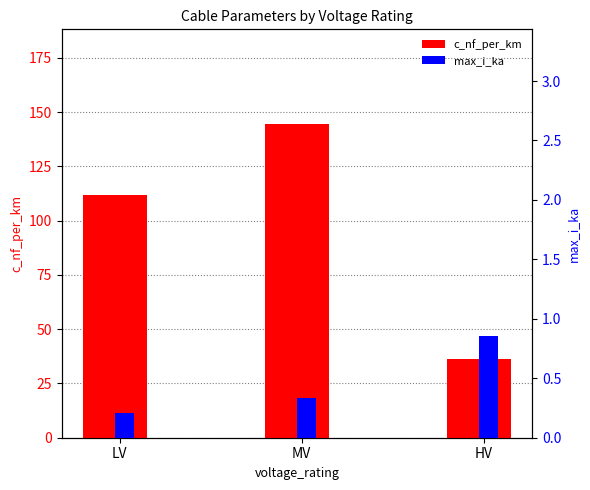

At which label is max_i_ka closest to 0?

LV